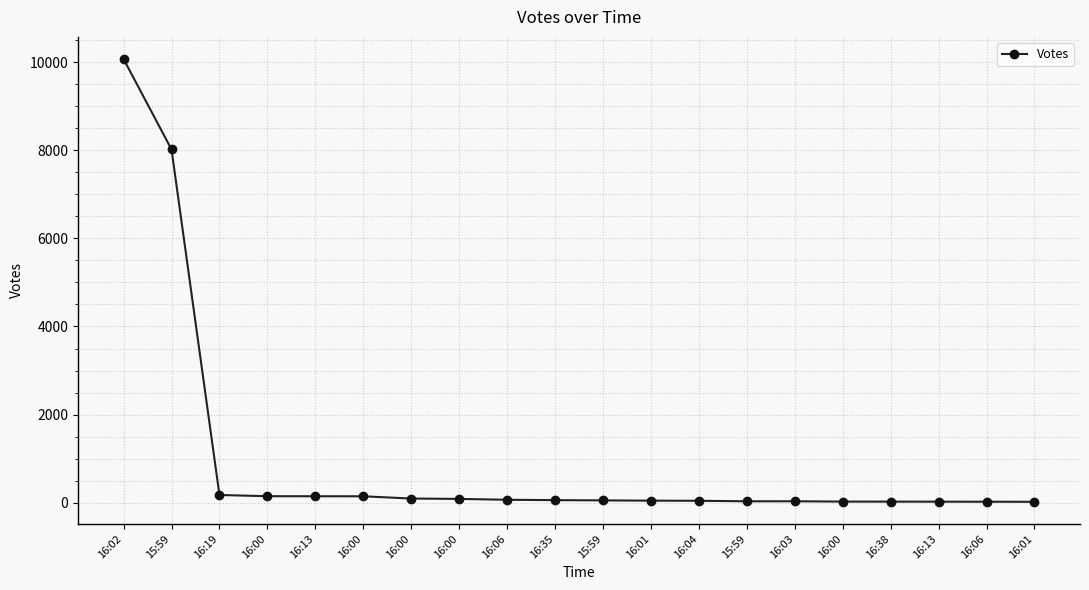

What is the sum of all values?

19344